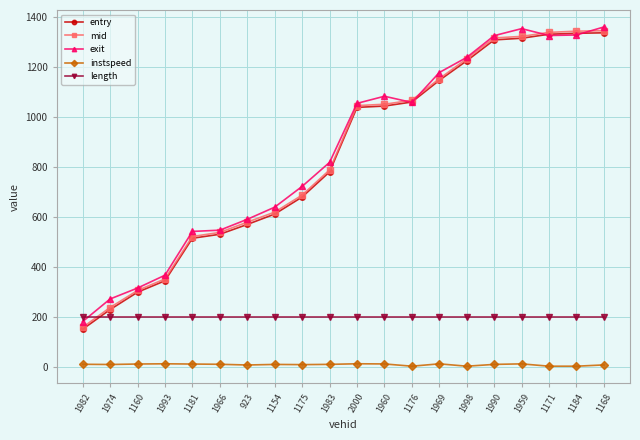

Between 1160 and 1998, which series saw the biggest shift?

mid